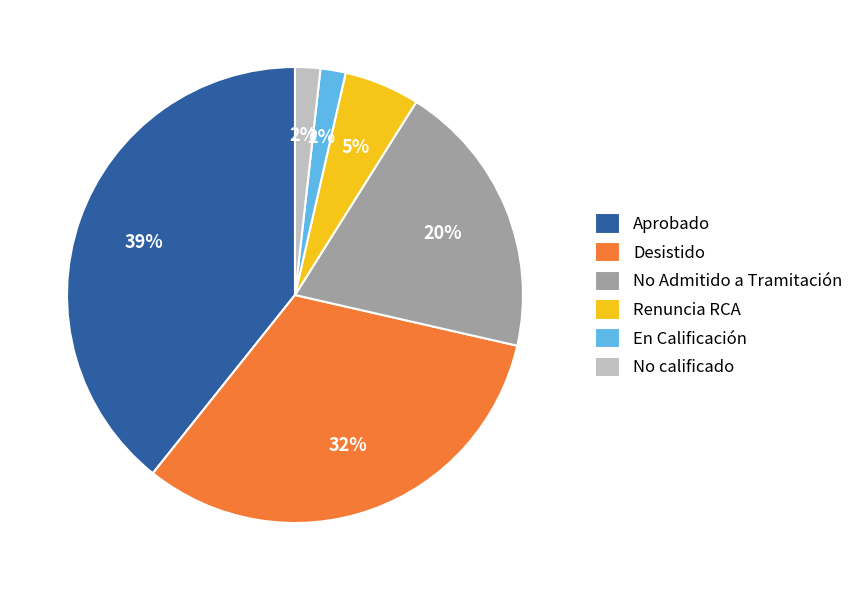

To the nearest percent, what percentage of the pie is No Admitido a Tramitación?

20%